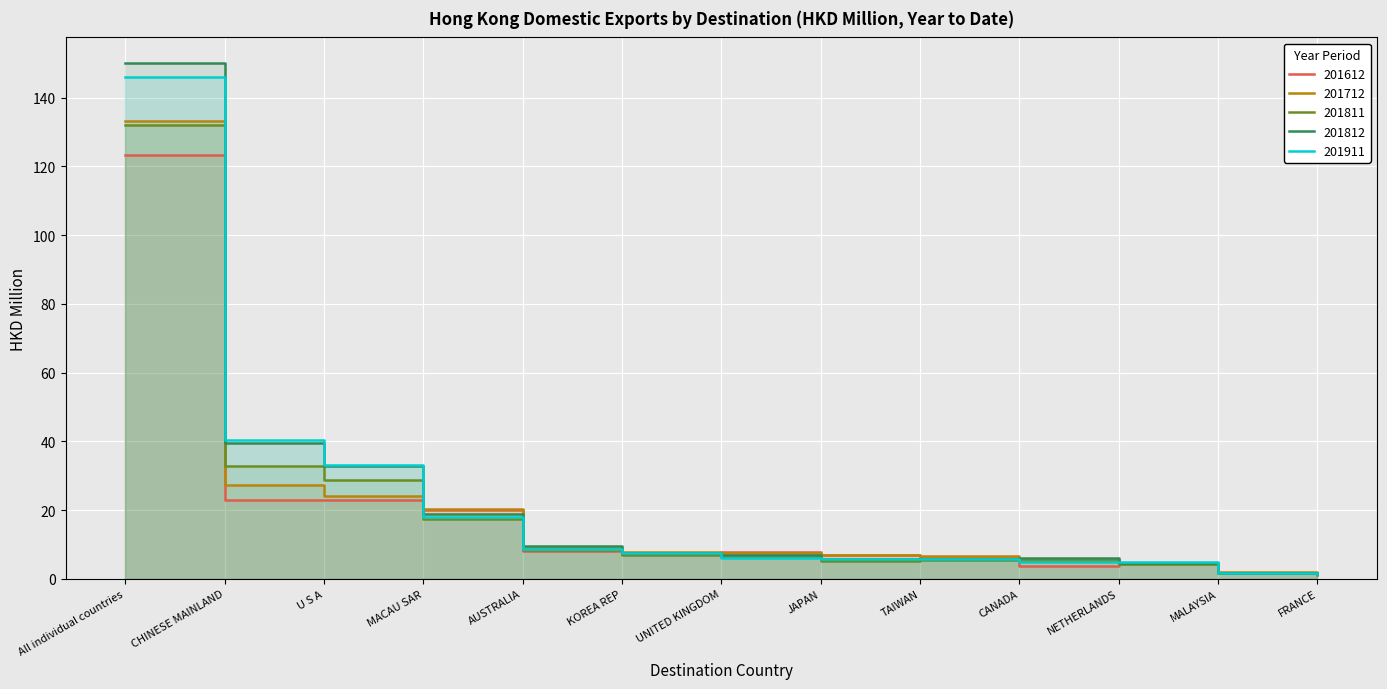

Reading right to left, what are all the values shown in this chart?

201612: FRANCE=1.5	MALAYSIA=1.6	NETHERLANDS=4.5	CANADA=3.8	TAIWAN=6.1	JAPAN=6.8	UNITED KINGDOM=7.6	KOREA REP=7.1	AUSTRALIA=8.2	MACAU SAR=20.0	U S A=23.0	CHINESE MAINLAND=23.0	All individual countries=123.2
201712: FRANCE=1.8	MALAYSIA=1.9	NETHERLANDS=4.4	CANADA=5.7	TAIWAN=6.7	JAPAN=7.0	UNITED KINGDOM=7.6	KOREA REP=7.9	AUSTRALIA=9.0	MACAU SAR=20.3	U S A=24.1	CHINESE MAINLAND=27.3	All individual countries=133.1
201811: FRANCE=1.1	MALAYSIA=1.6	NETHERLANDS=4.2	CANADA=5.3	TAIWAN=5.5	JAPAN=5.2	UNITED KINGDOM=6.3	KOREA REP=7.0	AUSTRALIA=8.3	MACAU SAR=17.5	U S A=28.7	CHINESE MAINLAND=32.8	All individual countries=132.0
201812: FRANCE=1.3	MALAYSIA=1.7	NETHERLANDS=4.7	CANADA=6.1	TAIWAN=5.9	JAPAN=5.7	UNITED KINGDOM=7.0	KOREA REP=7.4	AUSTRALIA=9.7	MACAU SAR=18.9	U S A=32.9	CHINESE MAINLAND=39.4	All individual countries=150.0
201911: FRANCE=1.3	MALAYSIA=1.7	NETHERLANDS=5.0	CANADA=5.0	TAIWAN=5.8	JAPAN=5.9	UNITED KINGDOM=6.2	KOREA REP=7.4	AUSTRALIA=8.6	MACAU SAR=18.1	U S A=33.0	CHINESE MAINLAND=40.3	All individual countries=146.1